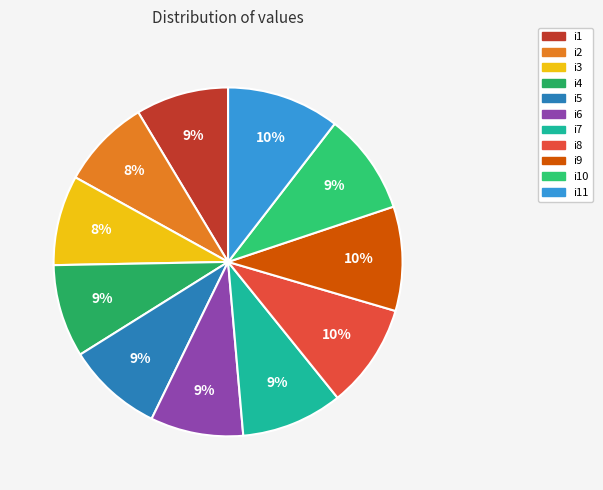

Is there any slice that represents more than half of the pie?

No